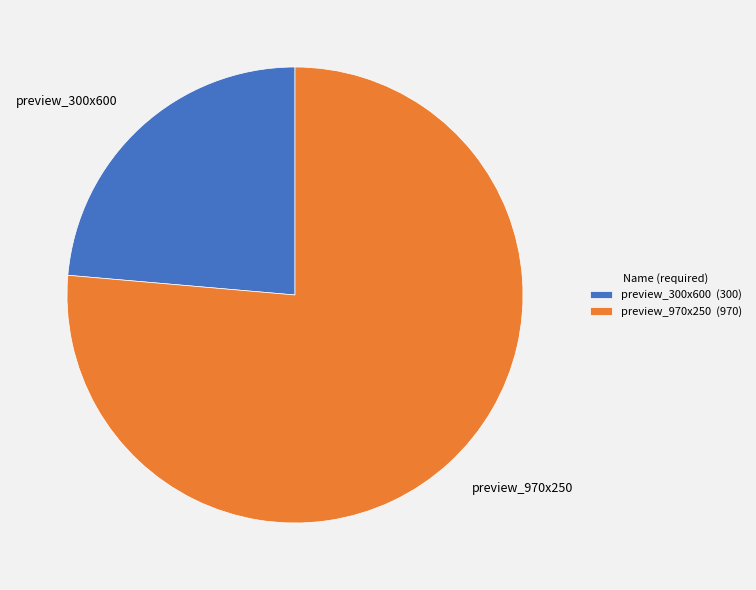

What is the smallest slice in the pie chart?

preview_300x600